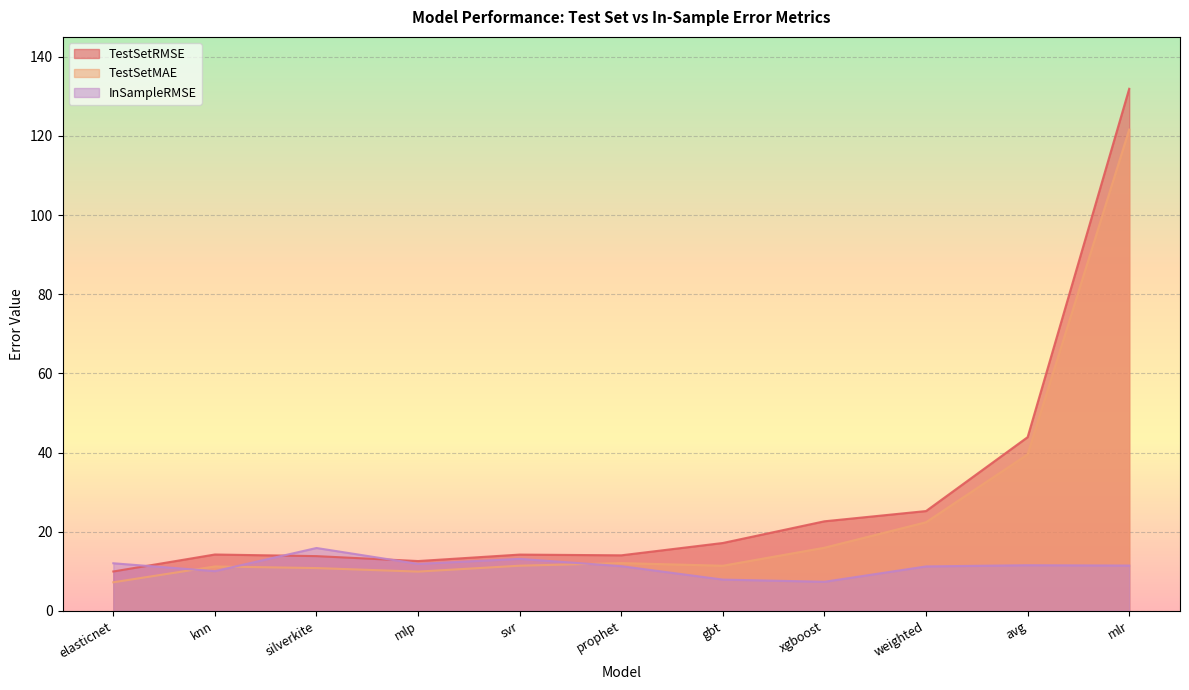

Which label corresponds to the smallest value in the chart?

elasticnet